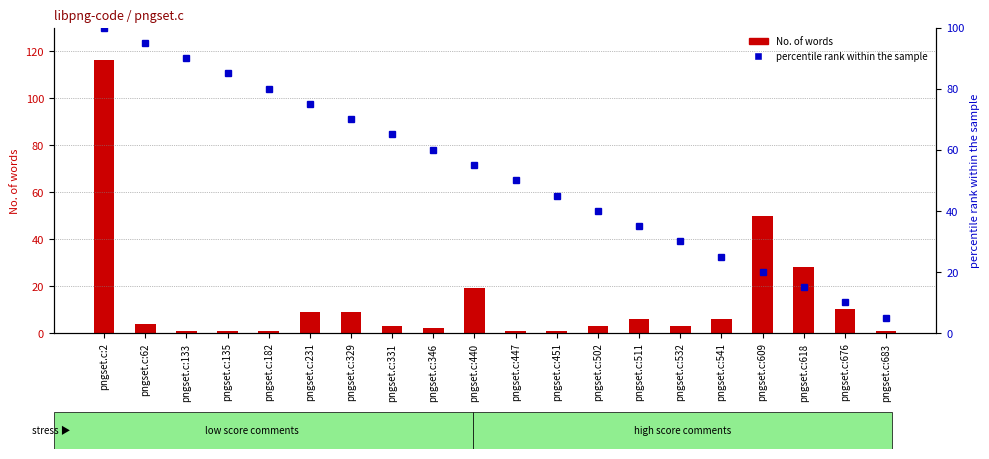

Rank the series at pngset.c:676 from highest to lowest value.

No. of words, percentile rank within the sample